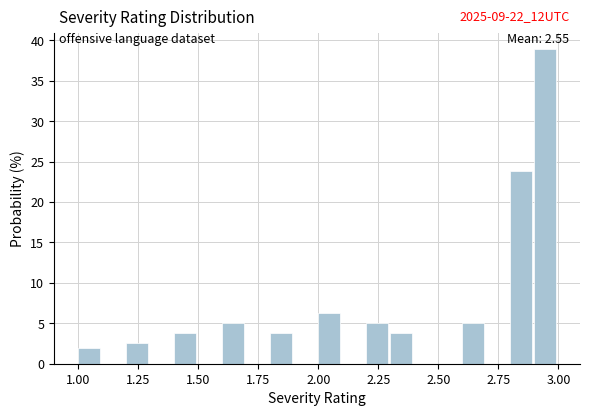

Around what value on the x-axis is the tallest bar? Give the approximate position of its centre, as read against the axis.

2.95